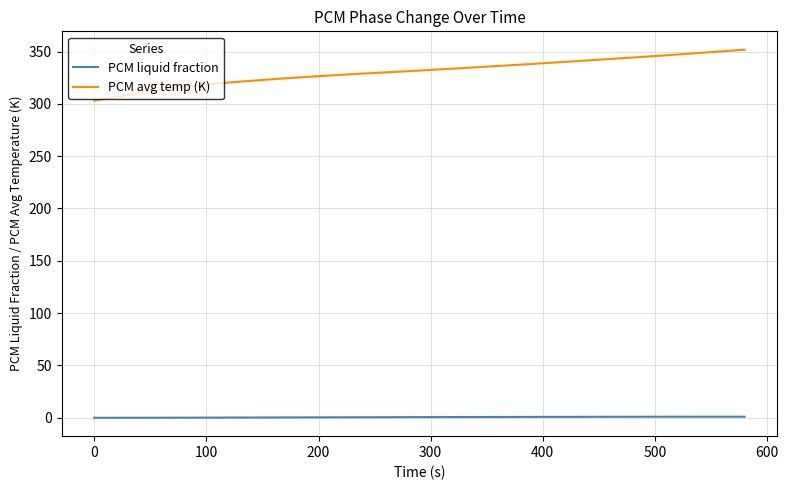

List the series in order of their overall mean, lowest first.

PCM liquid fraction, PCM avg temp (K)